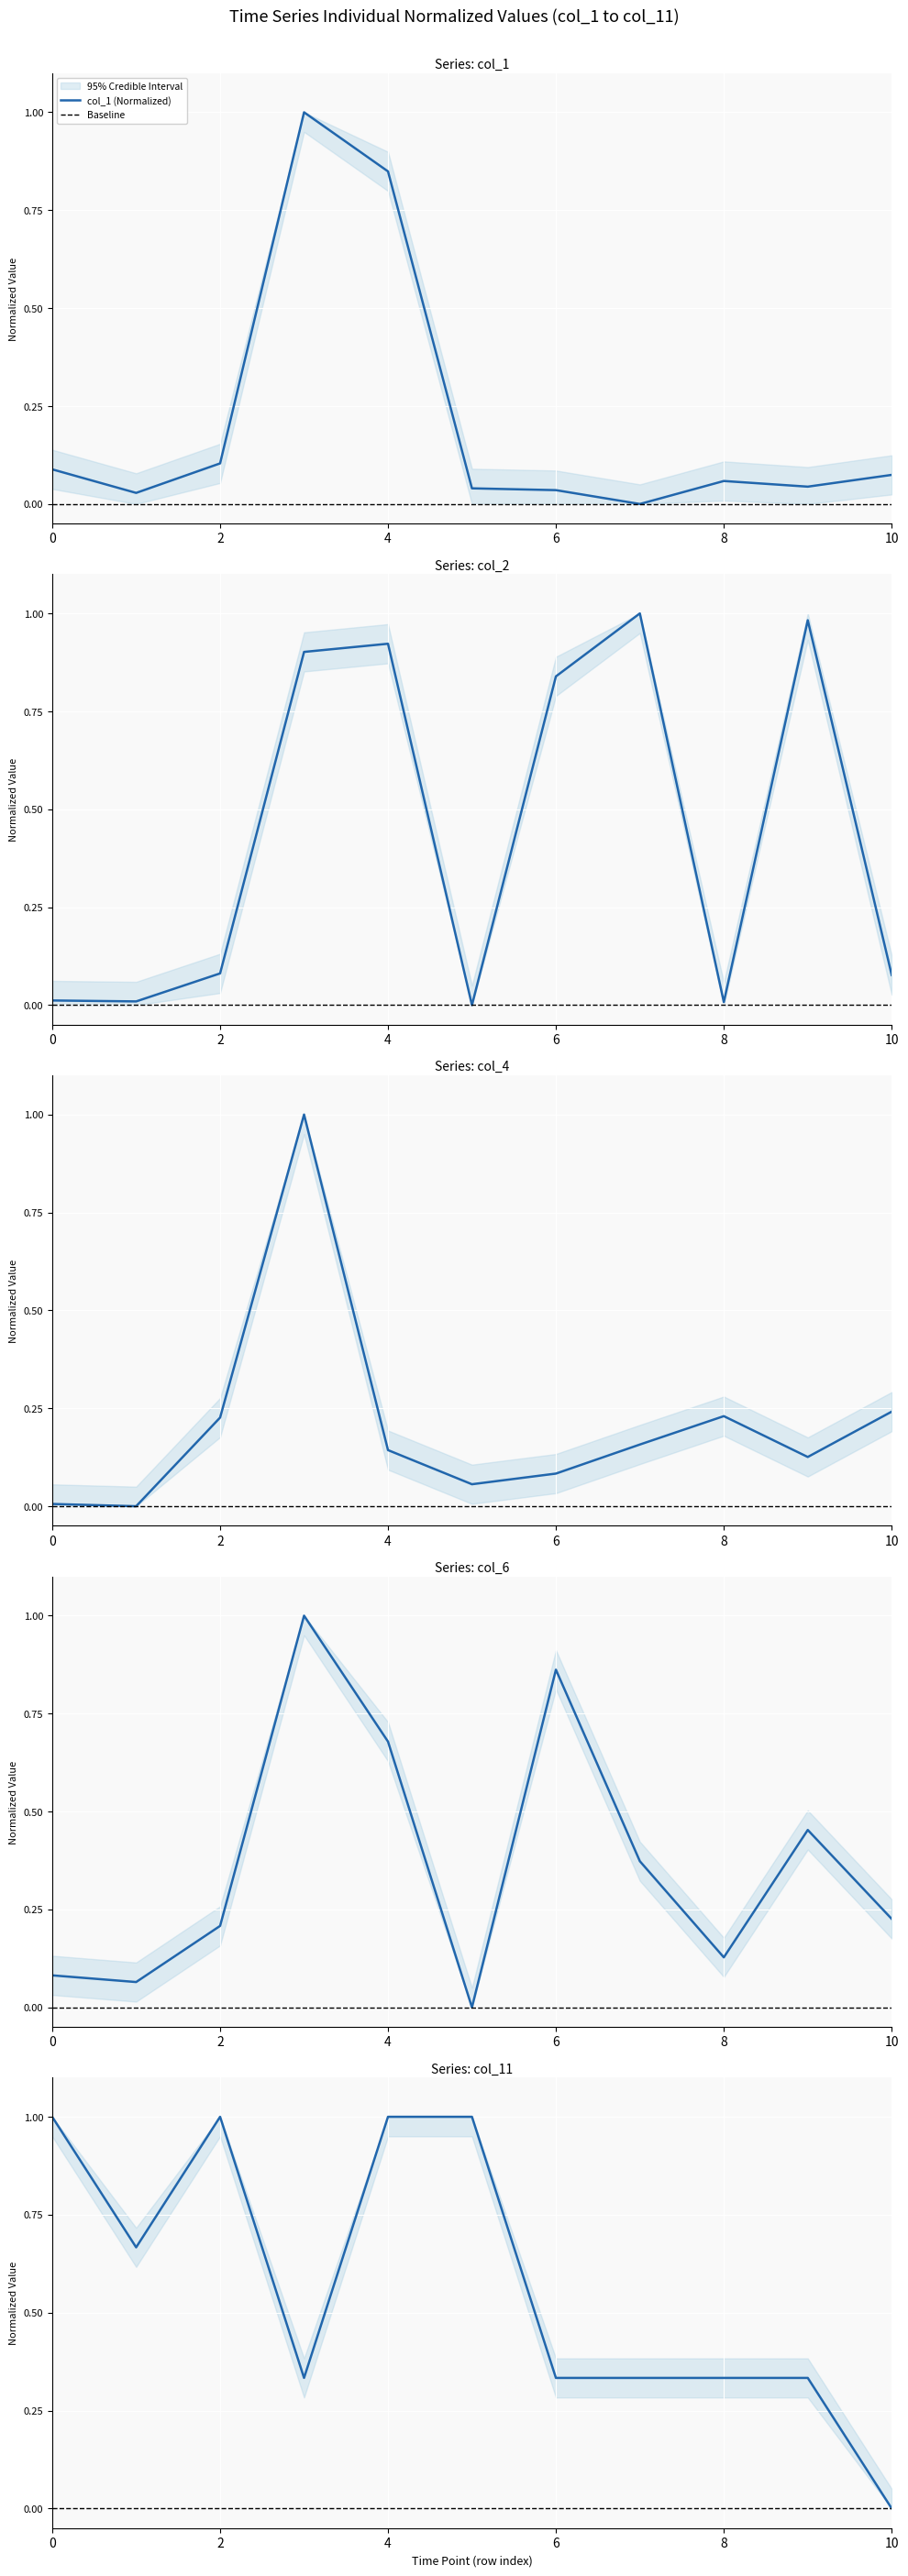

What is the value of the col_11 point at the 5th from the left?

1.0